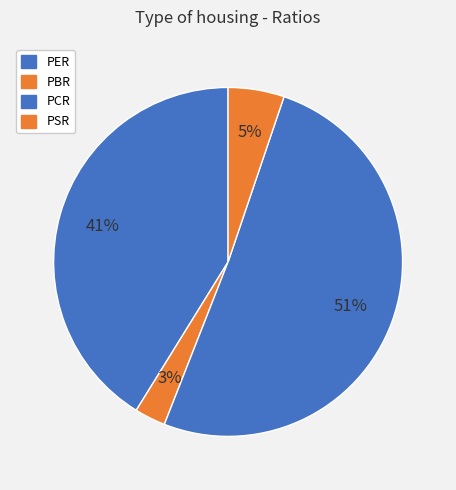

Rank the categories by value from lowest to highest.

PBR, PSR, PER, PCR